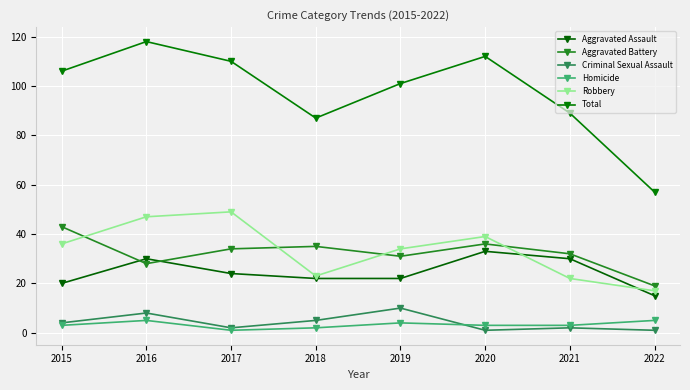

Reading right to left, list all the values displayed in this chart.

Aggravated Assault: 15	30	33	22	22	24	30	20
Aggravated Battery: 19	32	36	31	35	34	28	43
Criminal Sexual Assault: 1	2	1	10	5	2	8	4
Homicide: 5	3	3	4	2	1	5	3
Robbery: 17	22	39	34	23	49	47	36
Total: 57	89	112	101	87	110	118	106